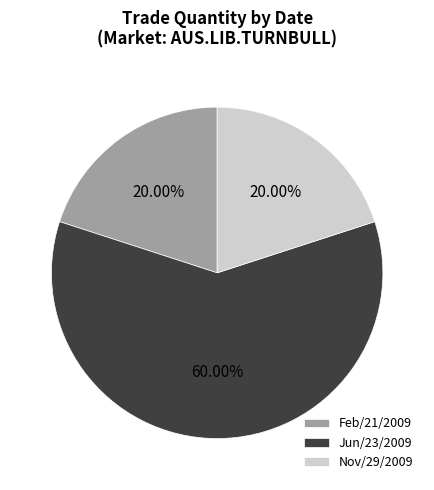

Does Jun/23/2009 account for over 50% of the chart?

Yes